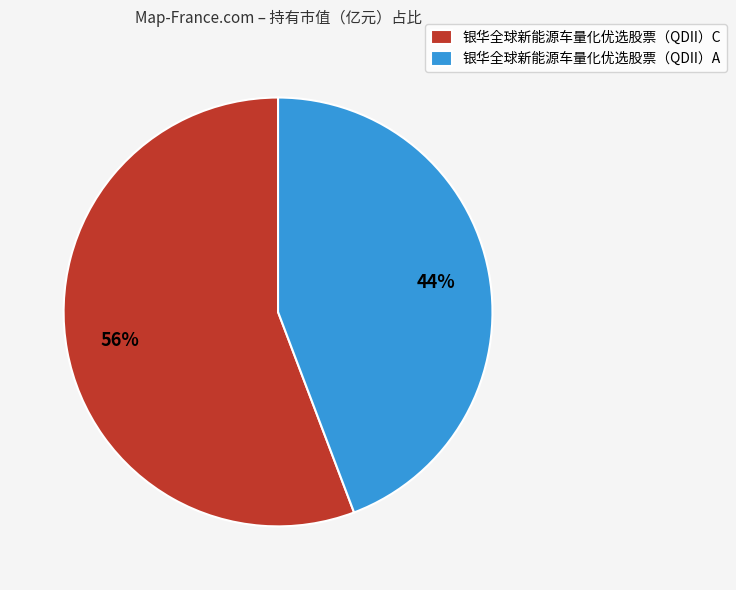

To the nearest percent, what percentage of the pie is 银华全球新能源车量化优选股票（QDII）A?

44%